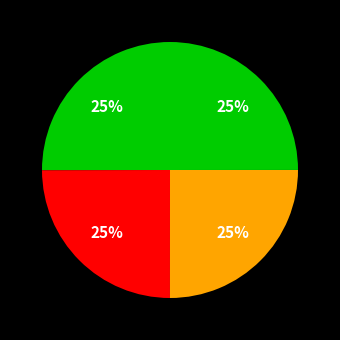

How many segments does this pie chart have?

4